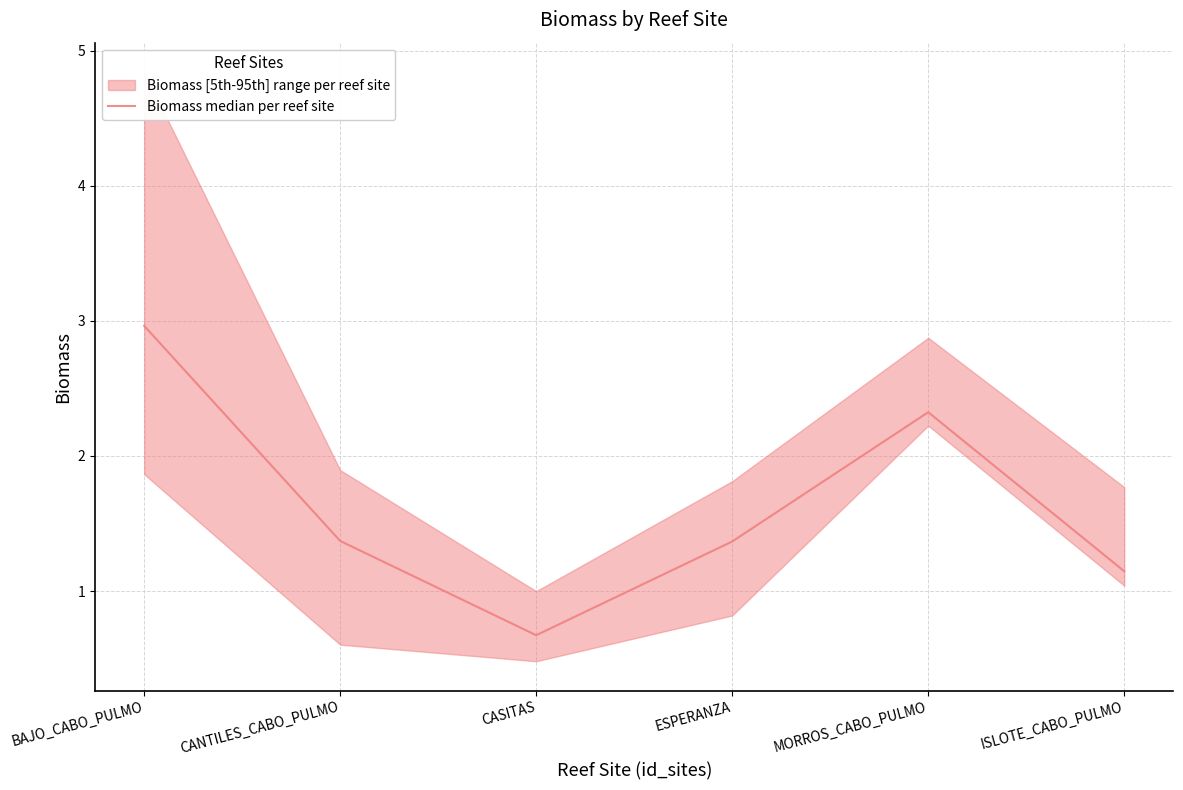

What is the value of the 6th point from the left?

1.1